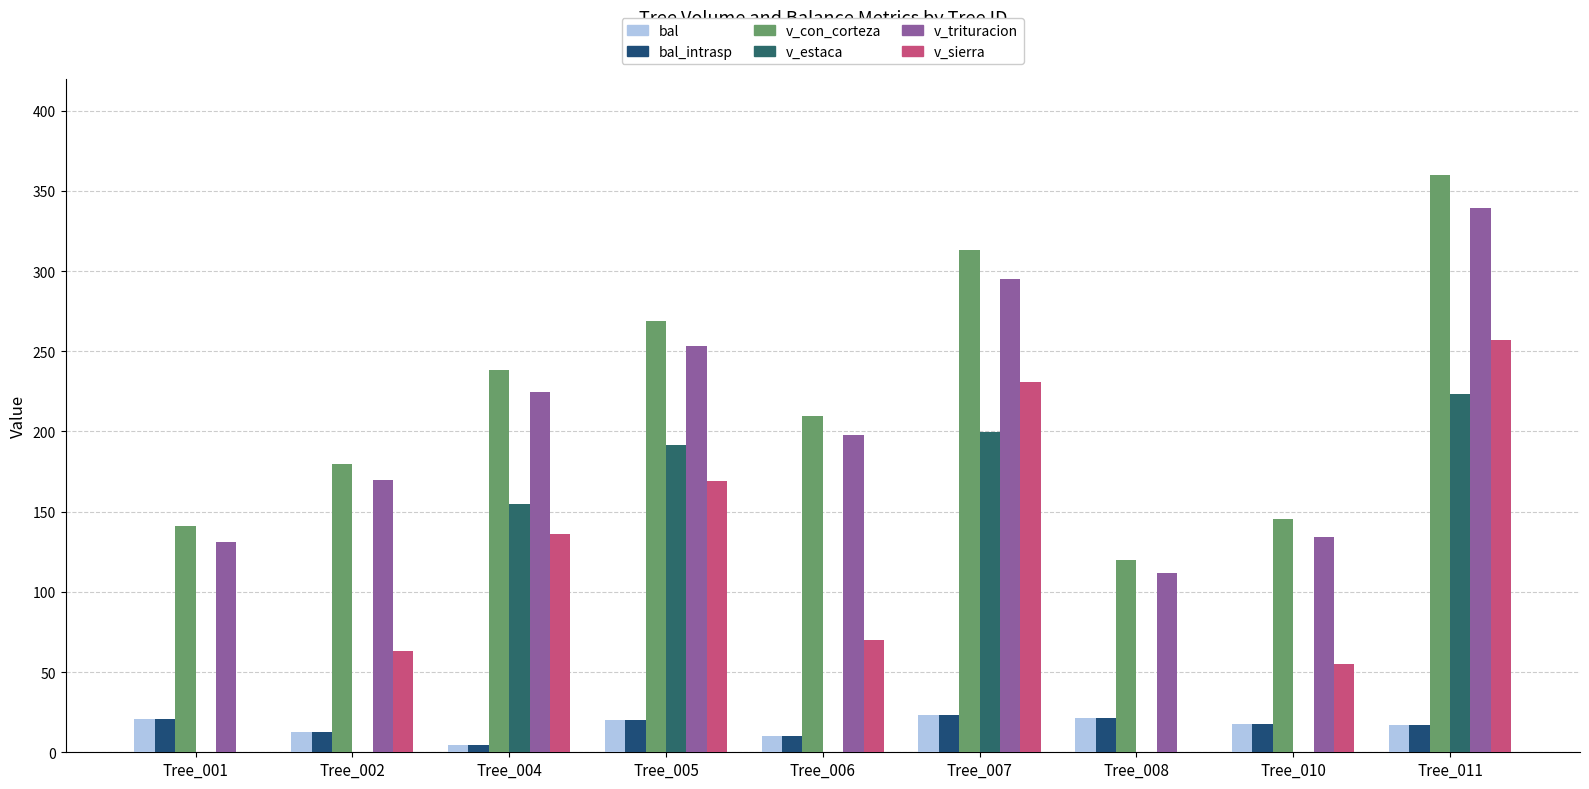

Which series has the largest range (max minus min)?

v_sierra